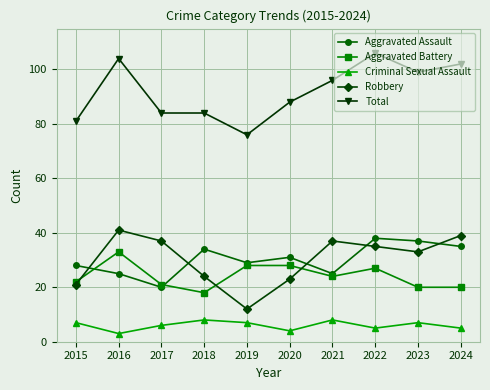

At which category does Aggravated Assault reach its first local peak?

2018